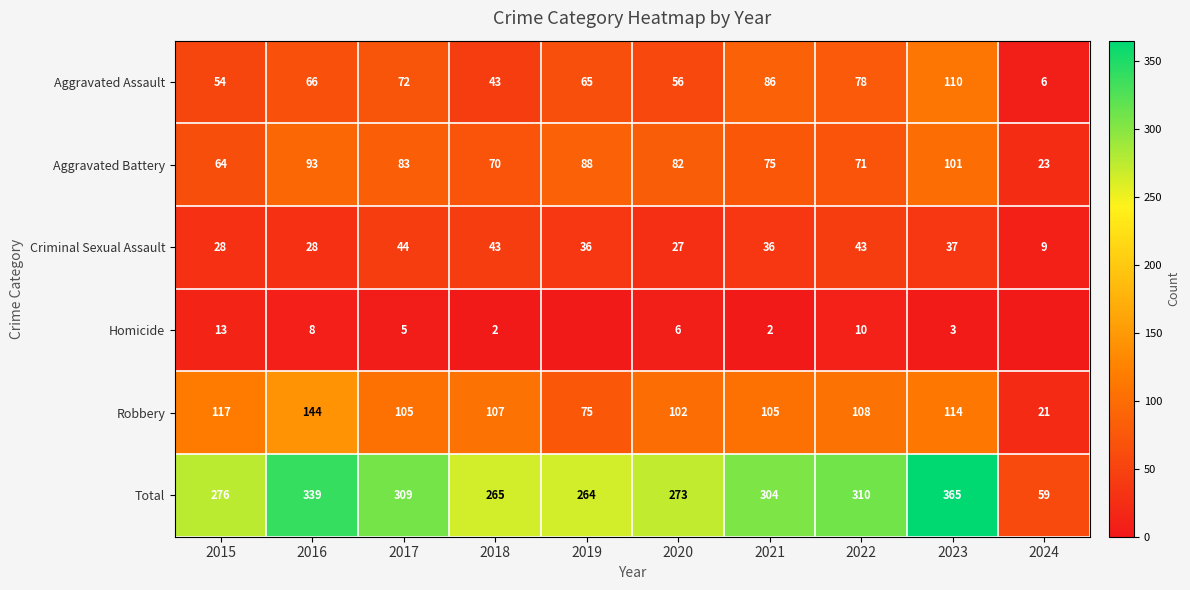

What is the sum of the Aggravated Battery values at 2024 and 2020?

105